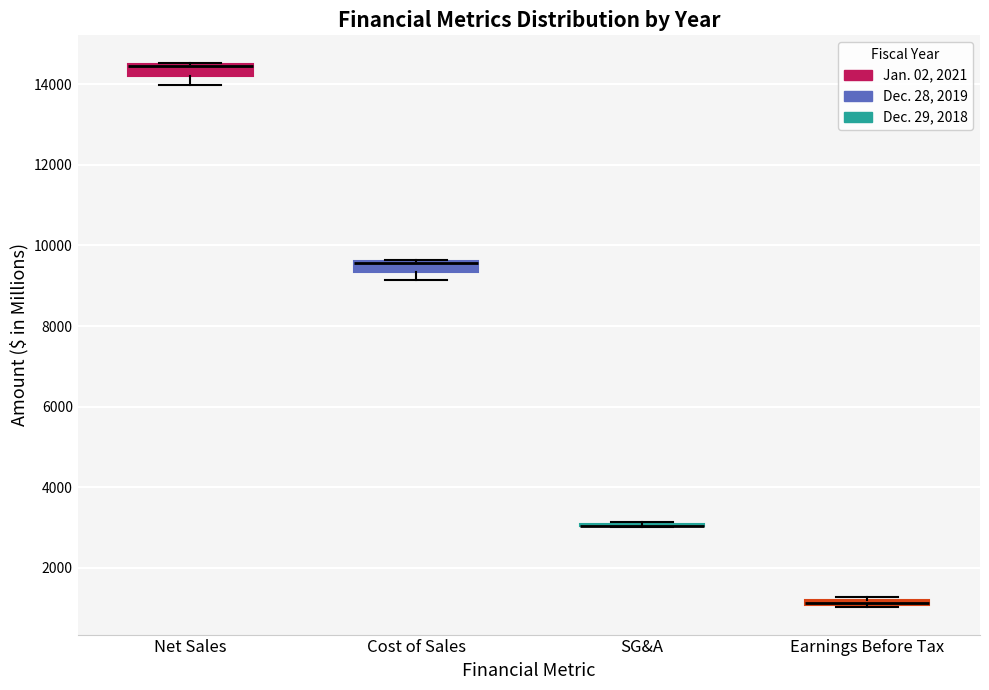

Where is the upper edge of the box for Earnings Before Tax on the y-axis? The values are not printed on the chart, so give them approximately, as read against the axis.

1200